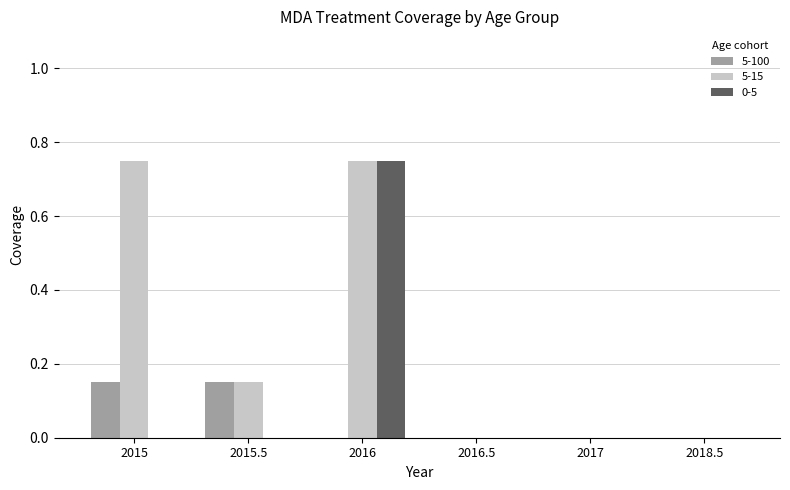

Does the chart contain stacked bars?

No